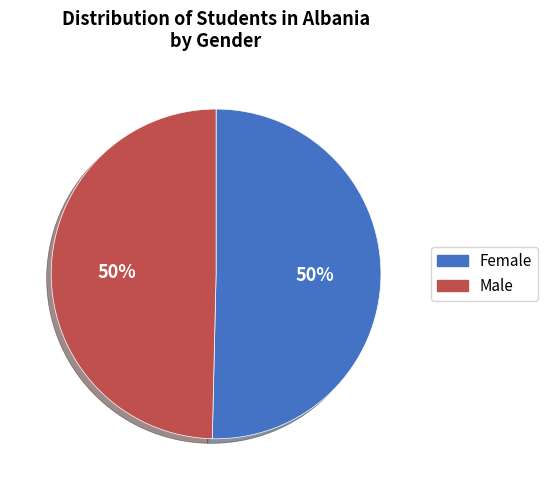

To the nearest percent, what is the average slice percentage?

50%